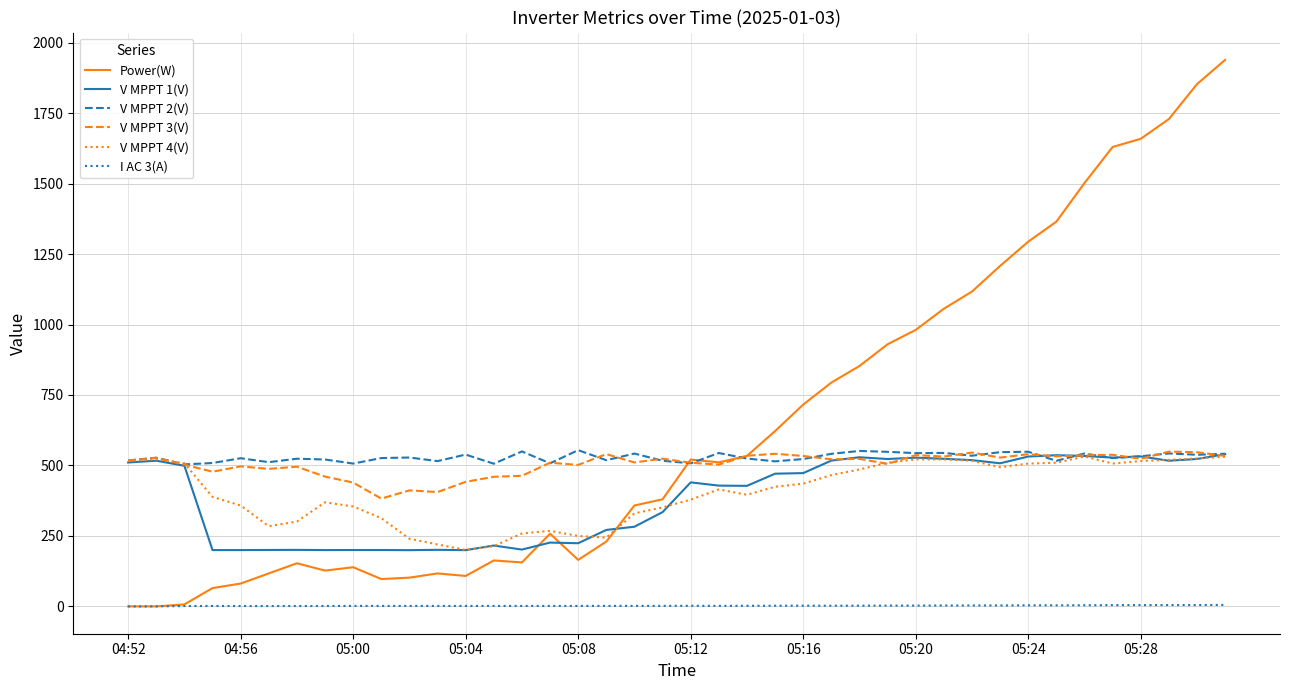

True or false: I AC 3(A) and V MPPT 3(V) cross at least once.

False